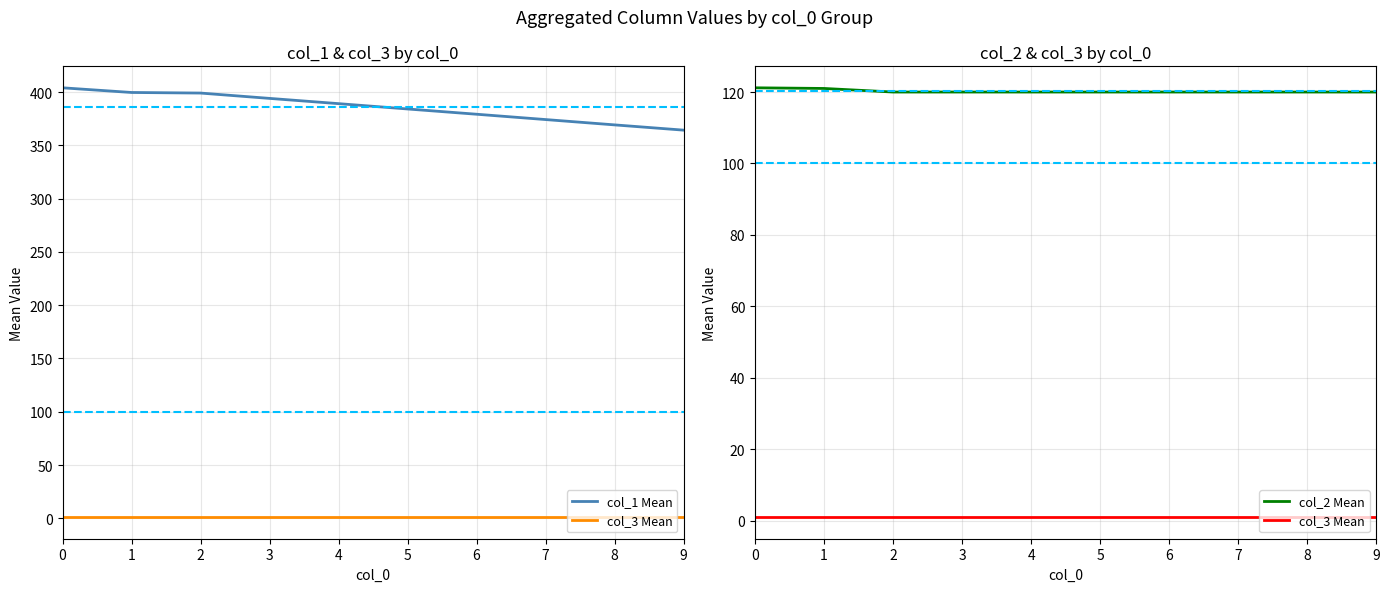

What is the difference between the maximum and minimum values in the col_1 Mean series?

39.7